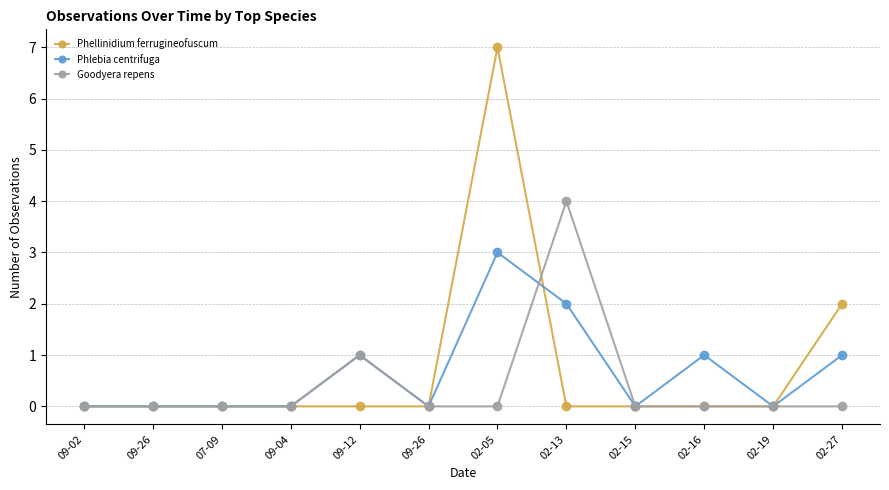

At how many categories does at least one series exceed 2?

2